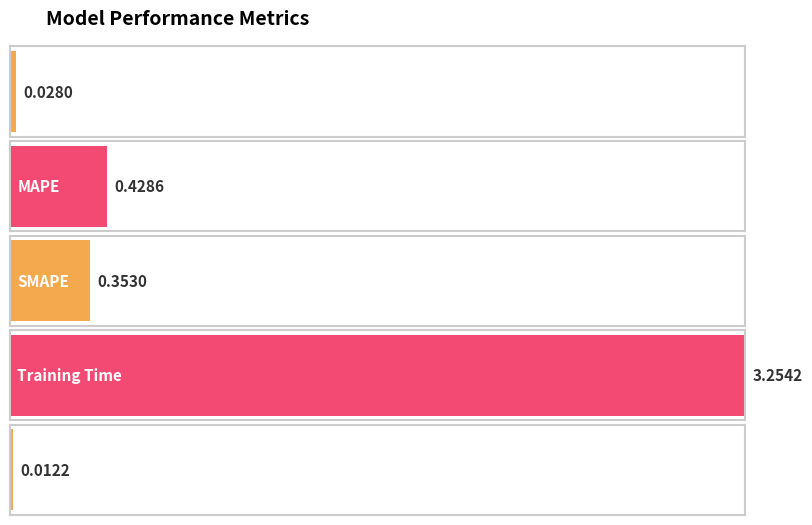

List the labels in order of value, smallest first.

Inference Time, MSE, SMAPE, MAPE, Training Time